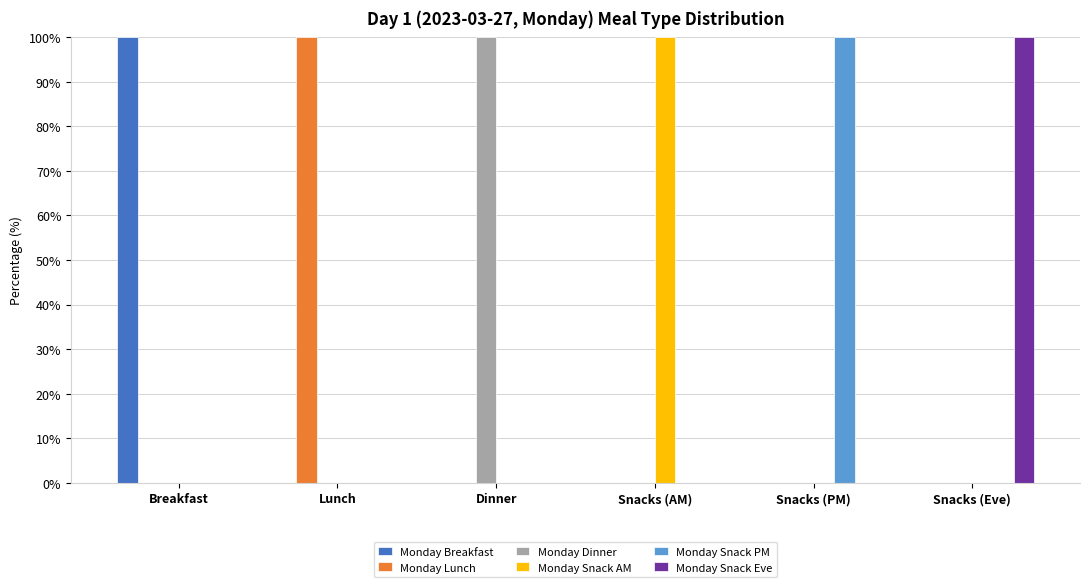

Does the chart contain stacked bars?

No